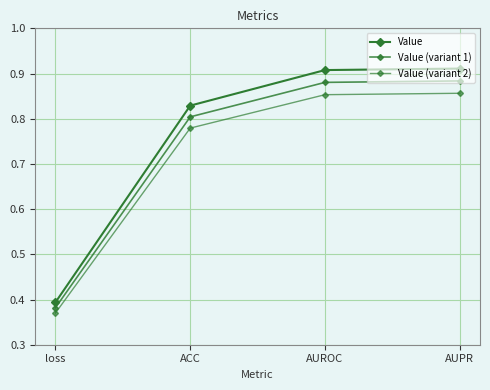

Is this an area chart (filled region under the line)?

No